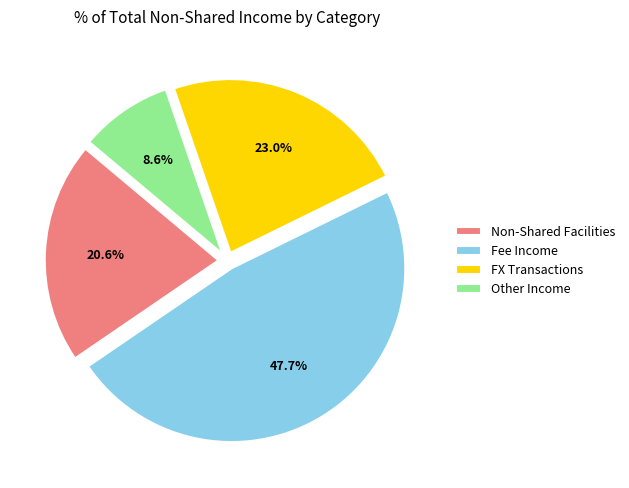

What is the ratio of the value at Other Income to the value at Non-Shared Facilities?

0.4